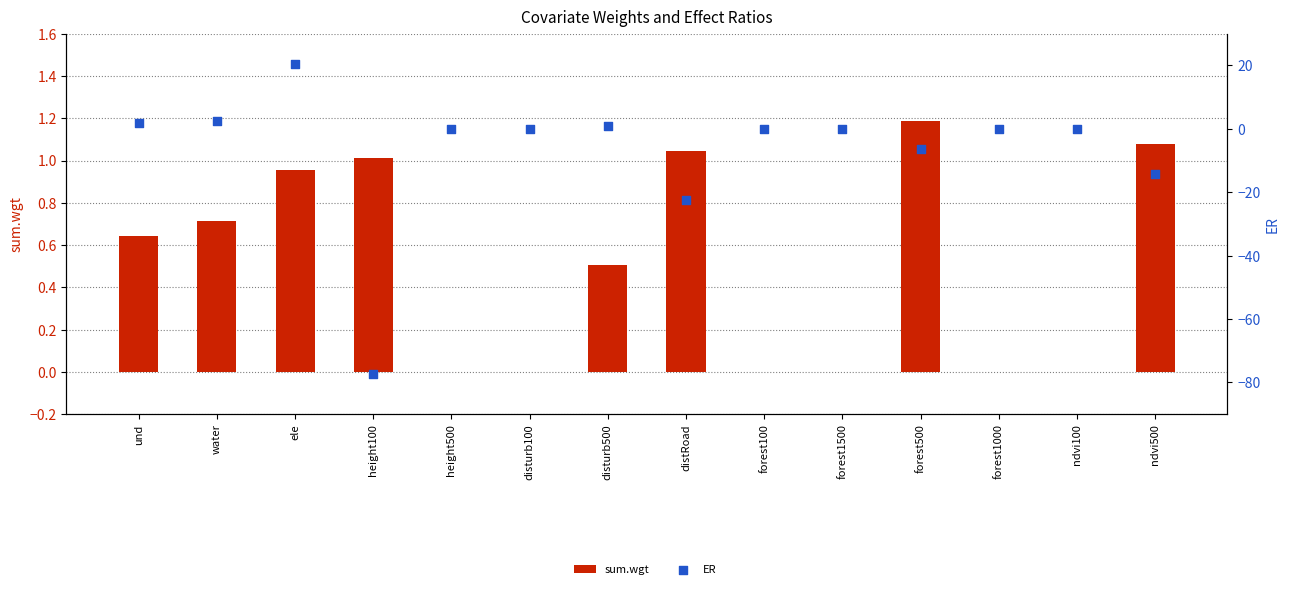

Which series has the largest total across all categories?

sum.wgt